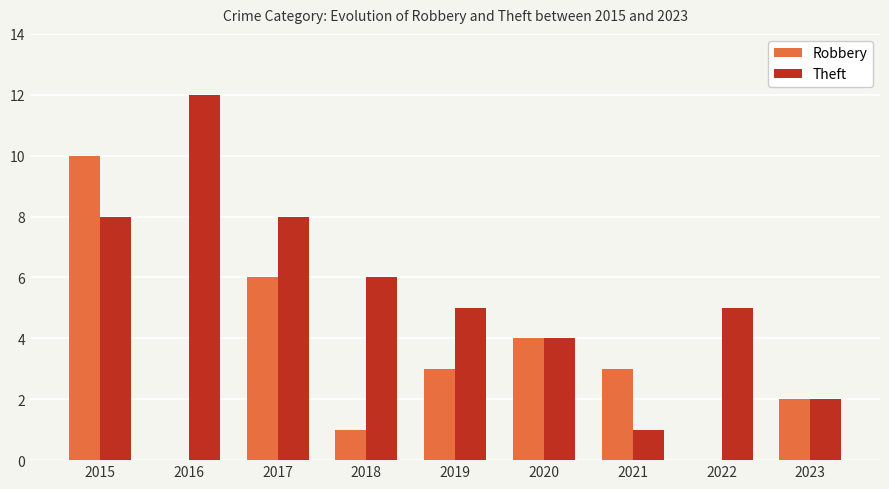

Which series has the largest total across all categories?

Theft